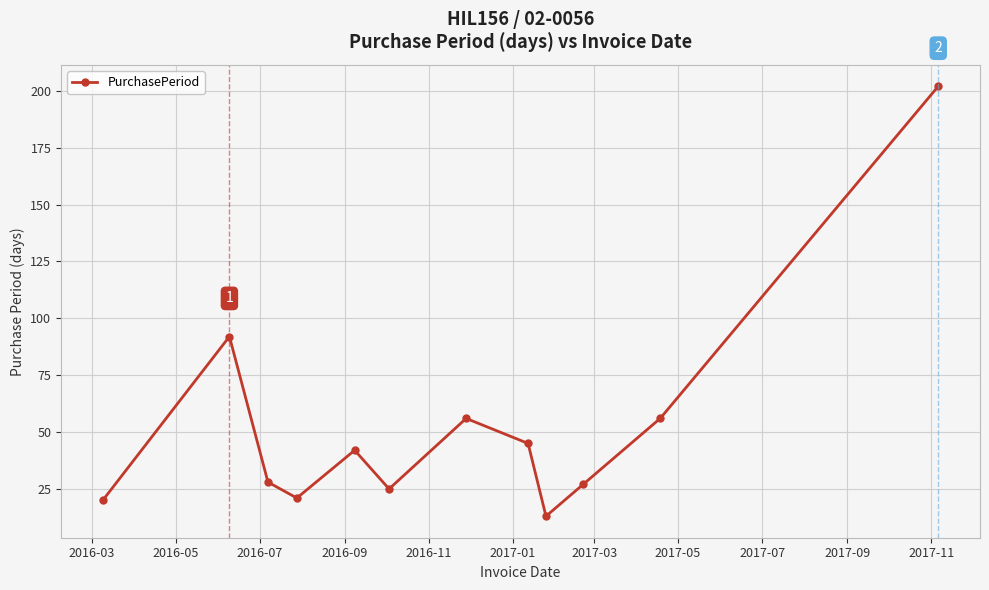

What is the sum of all values?

627